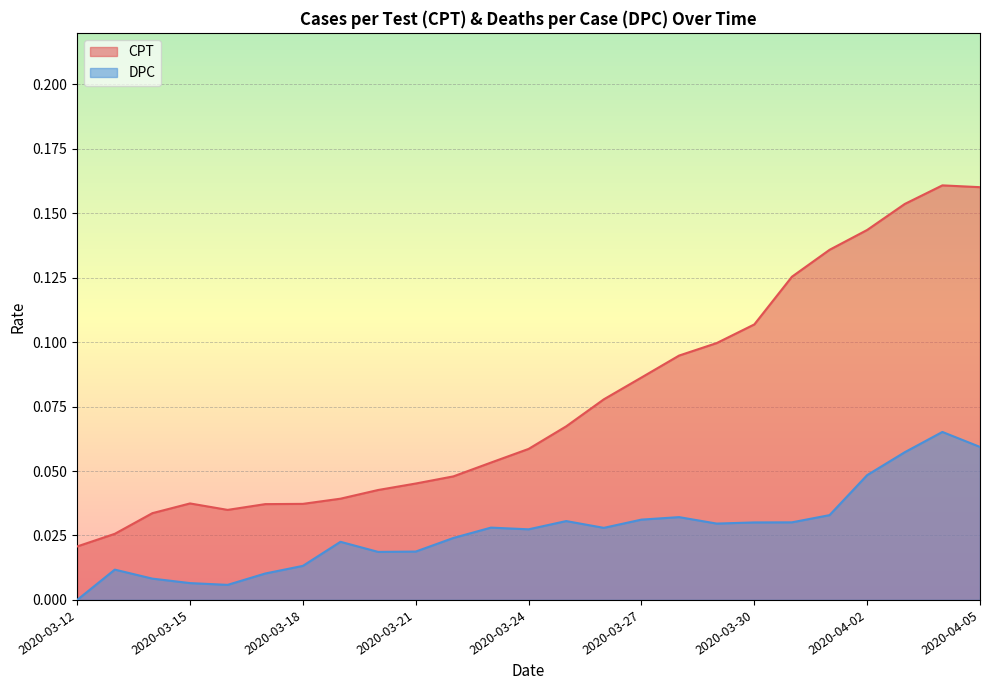

Is the value of CPT at 2020-03-24 greater than the value of DPC at 2020-03-14?

Yes